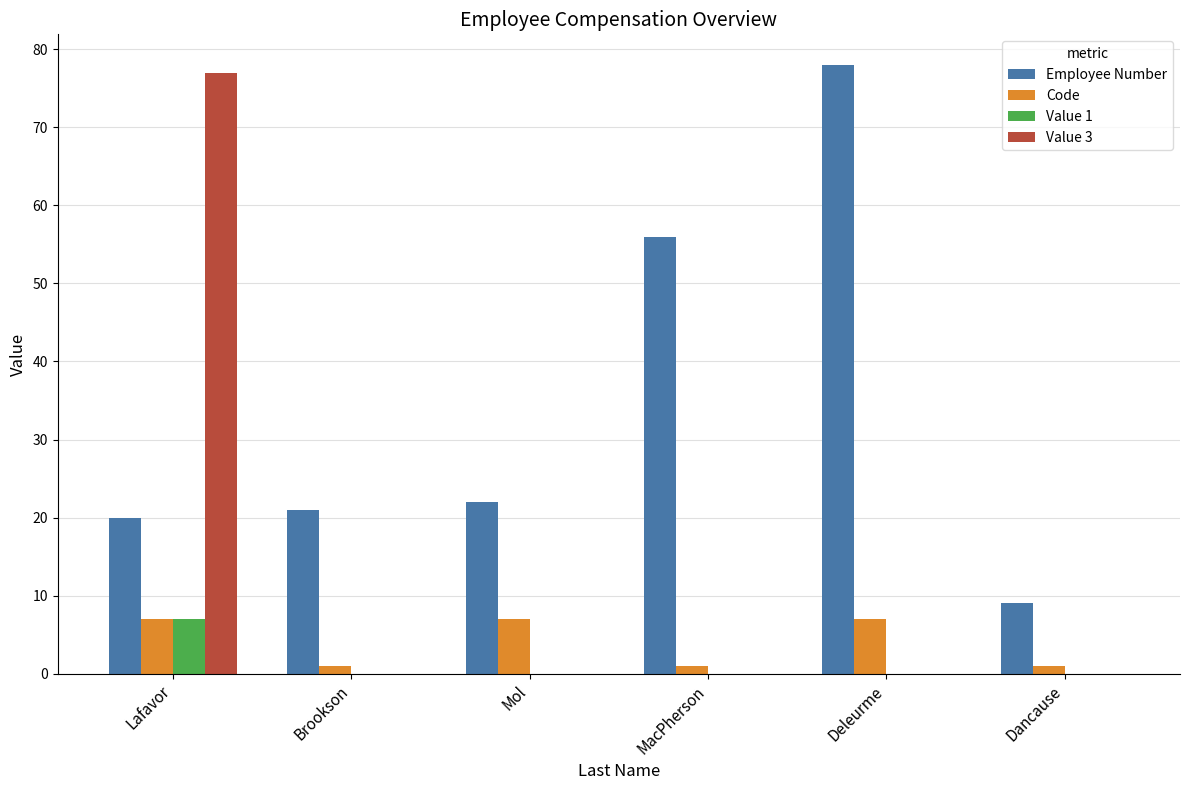

What is the greatest value displayed?

78